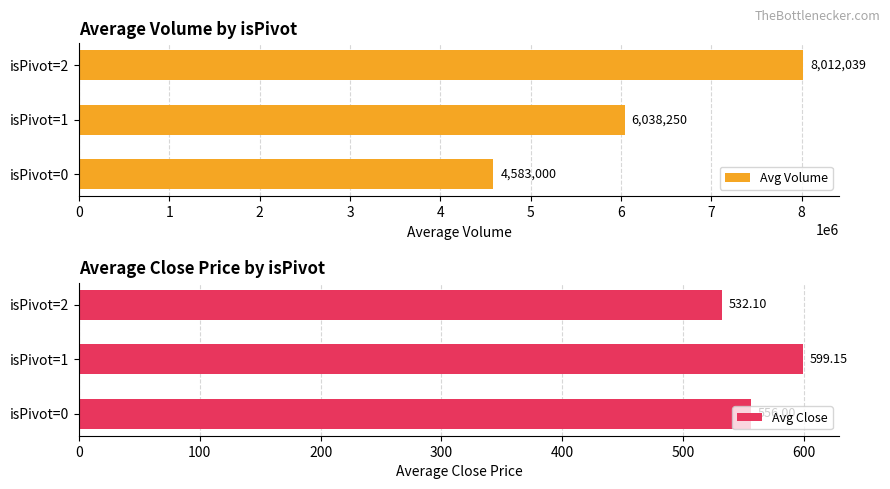

True or false: Avg Close has a value of 891.8 at isPivot=0.

False